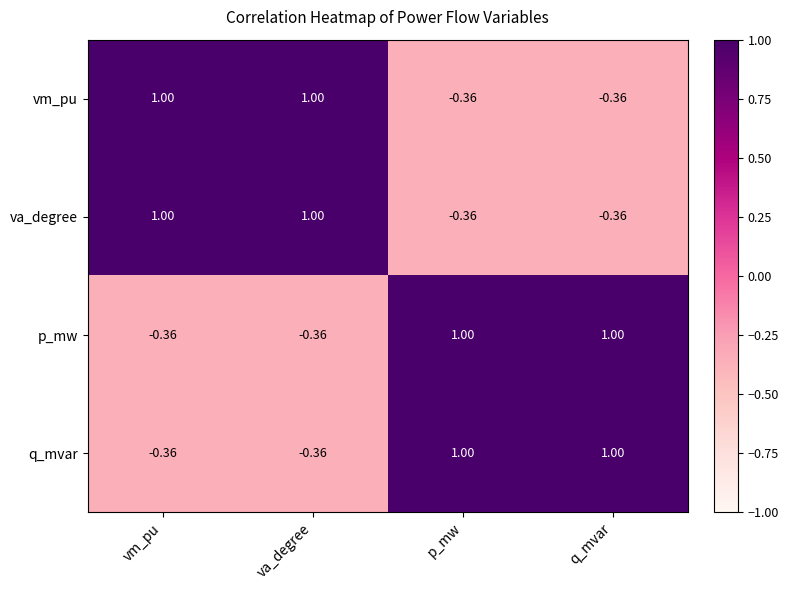

Is the value of q_mvar at vm_pu greater than the value of va_degree at va_degree?

No